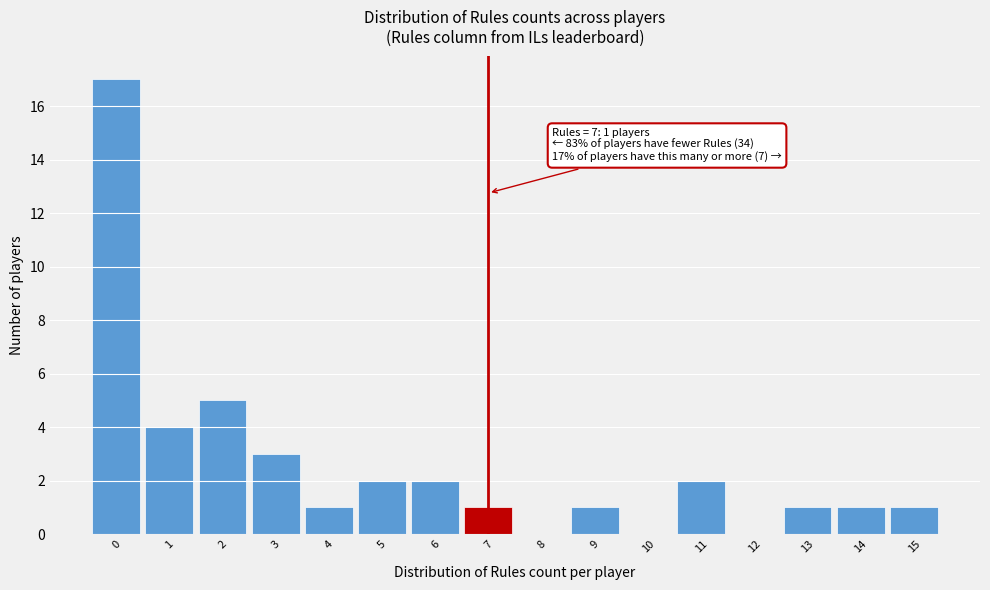

Over which range of the x-axis is the bar tallest?

-0.5 to 0.5